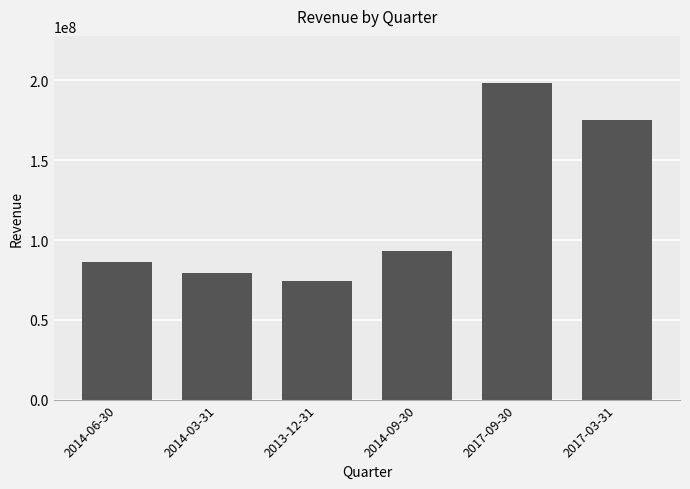

What is the minimum value shown in the chart?

74616000